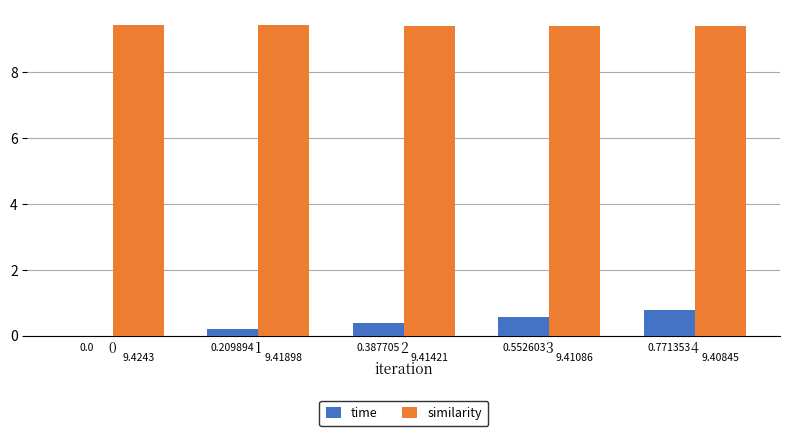

Are the bars grouped side by side (vs. stacked)?

Yes